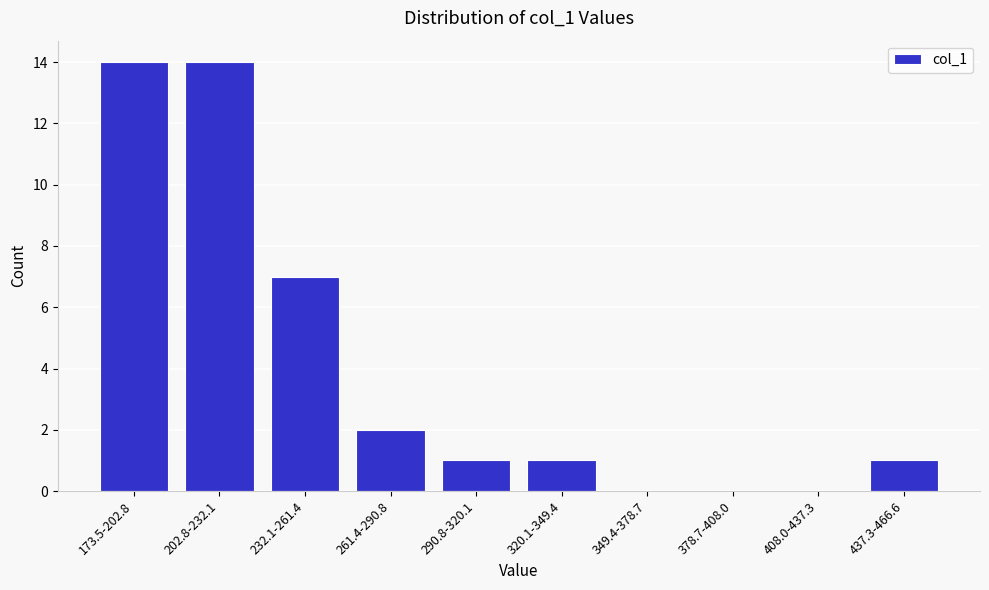

Reading left to right, extract all data points from this chart.

173.5-202.8=14	202.8-232.1=14	232.1-261.4=7	261.4-290.8=2	290.8-320.1=1	320.1-349.4=1	349.4-378.7=0	378.7-408.0=0	408.0-437.3=0	437.3-466.6=1